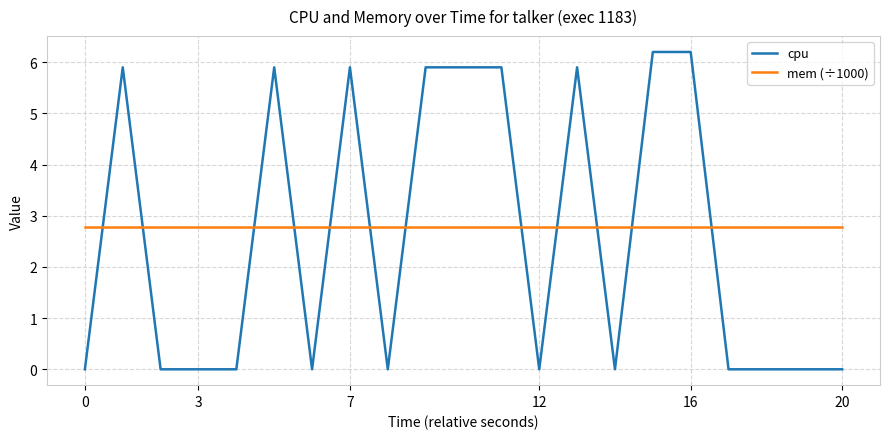

Which series has the largest total across all categories?

mem (÷1000)